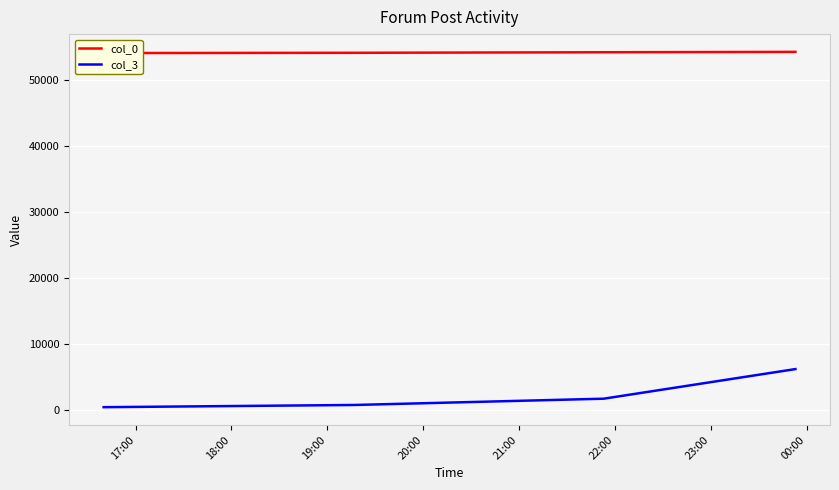

What are all the series names shown in the legend?

col_0, col_3